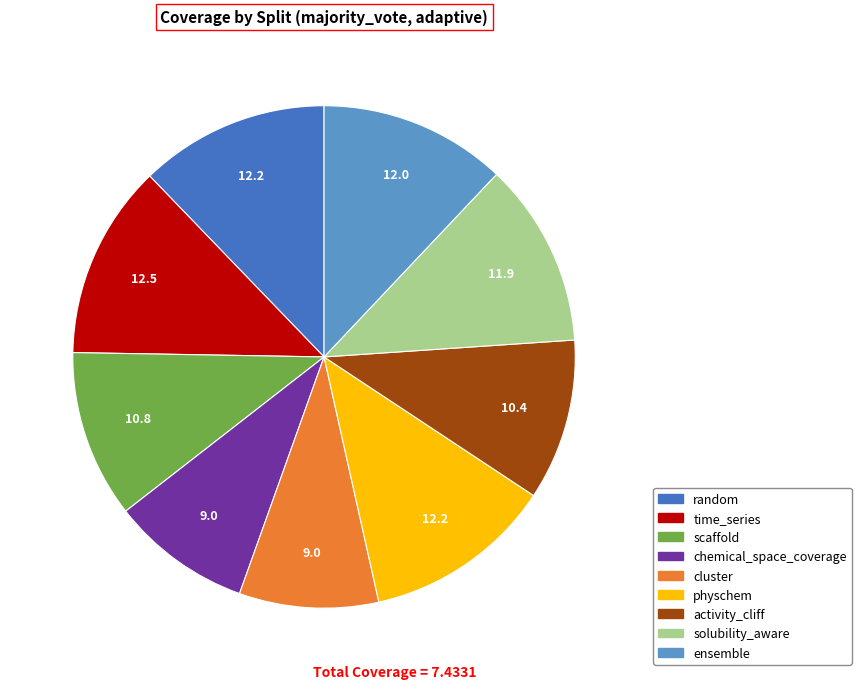

Do chemical_space_coverage and physchem together represent more than half of the pie?

No